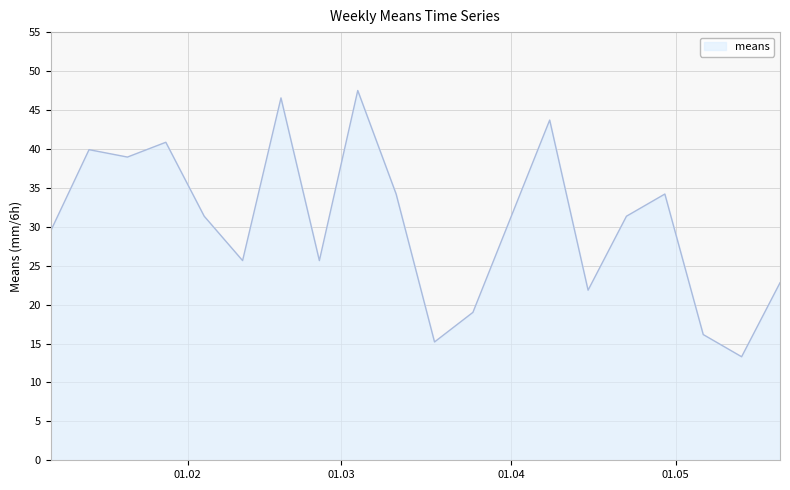

What is the difference between the maximum and minimum values?

34.2